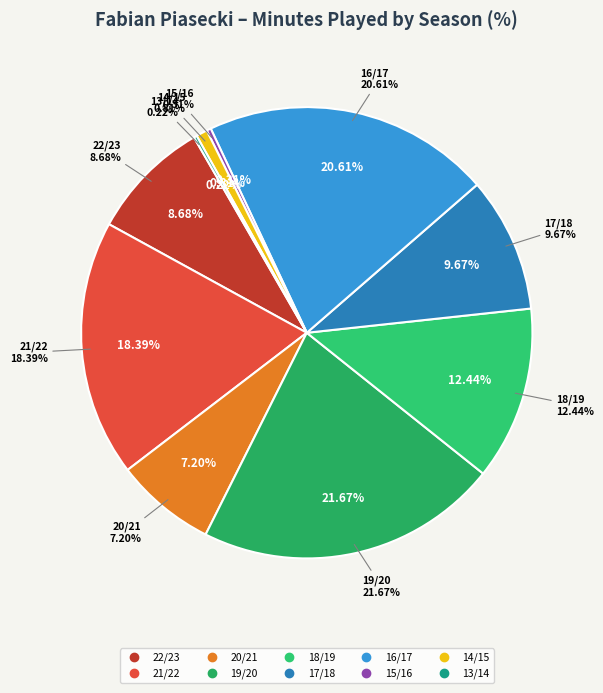

Which slice is the largest?

19/20